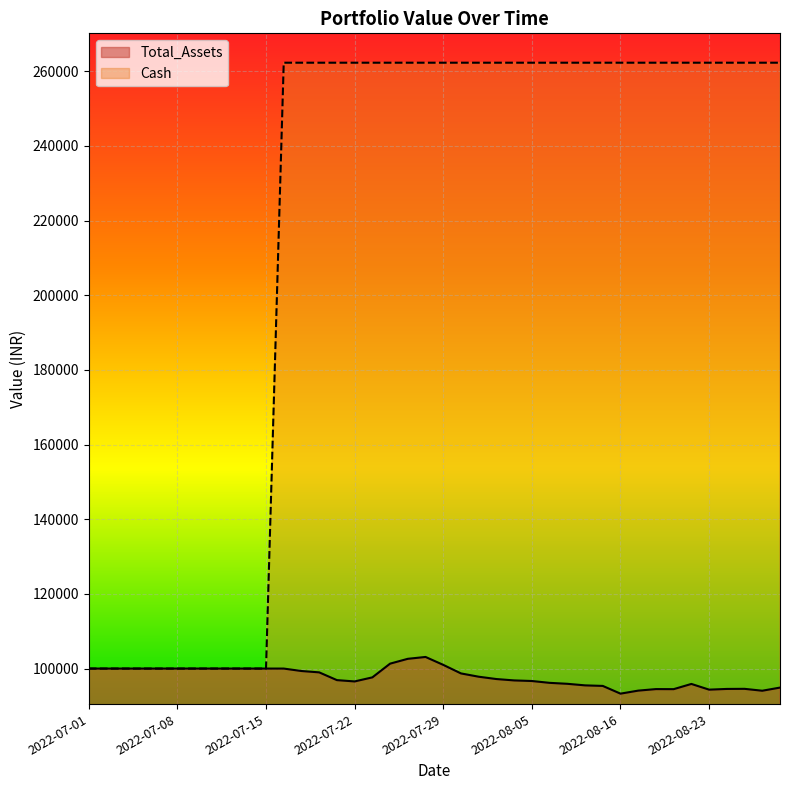

What is the difference between the maximum and minimum values in the Total_Assets series?

9829.0